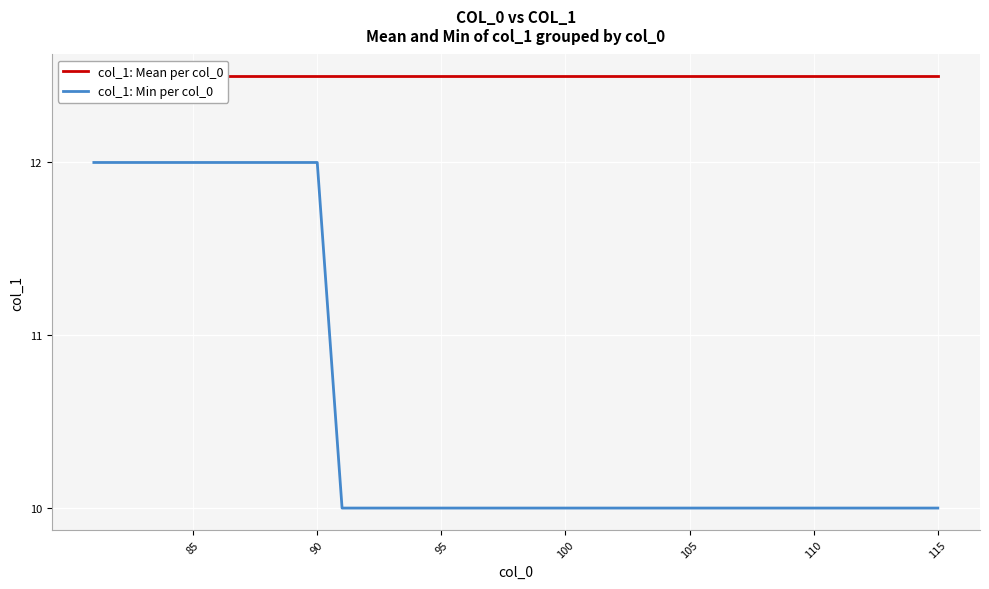

True or false: col_1: Min per col_0 has a value of 16 at 115.

False